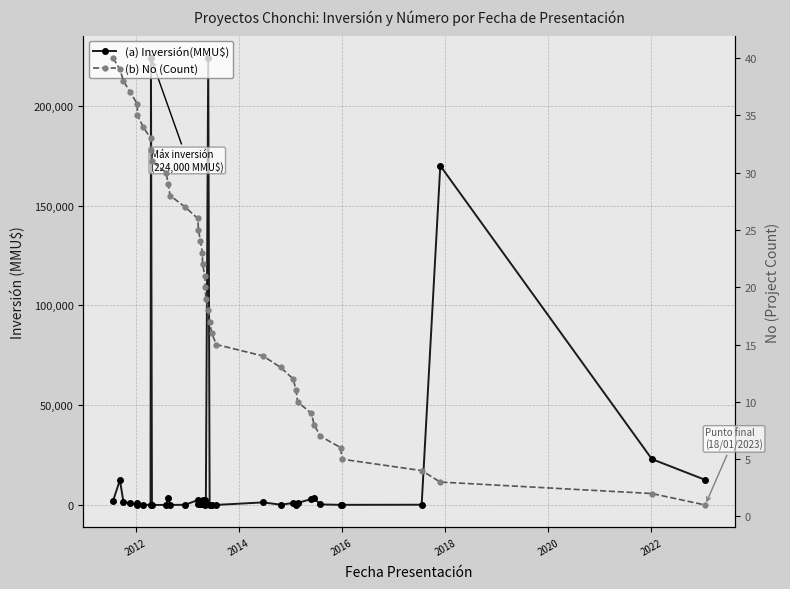

How many values in the (a) Inversión(MMU$) series exceed 625?

19